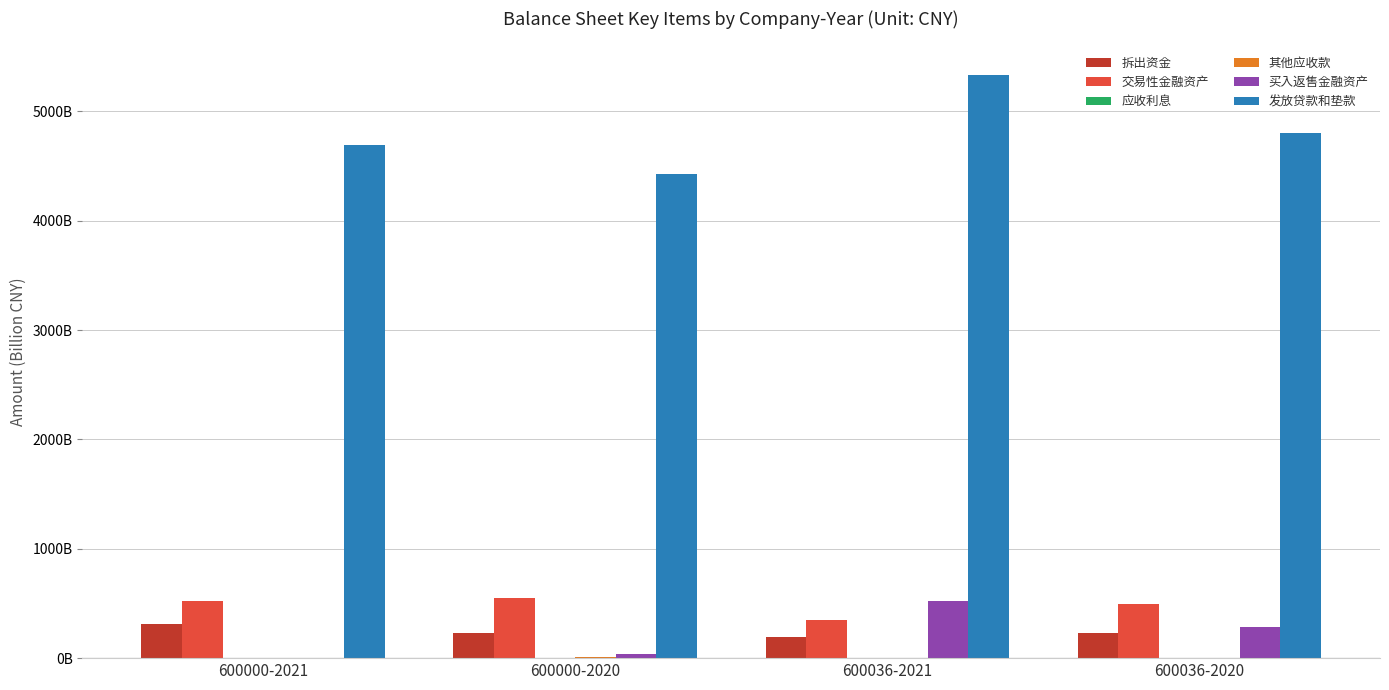

Between 600000-2021 and 600000-2020, which series saw the biggest shift?

发放贷款和垫款